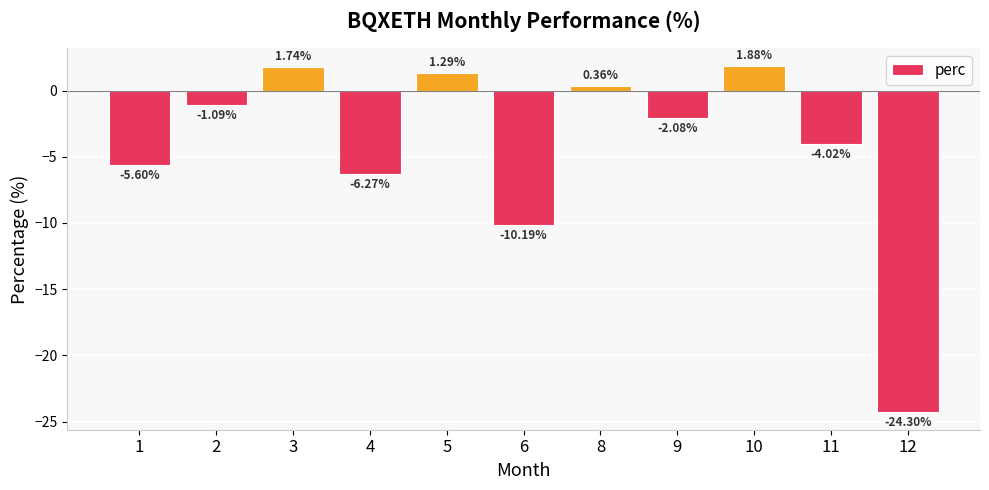

List the labels in order of value, smallest first.

12, 6, 4, 1, 11, 9, 2, 8, 5, 3, 10